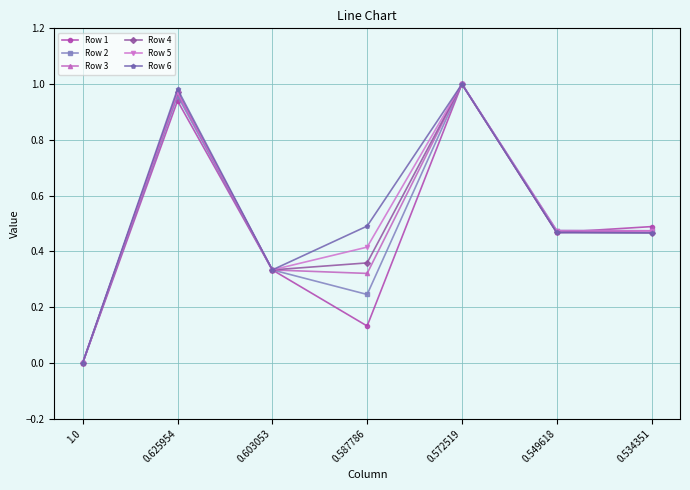

What is the sum of all Row 5 values?

3.7